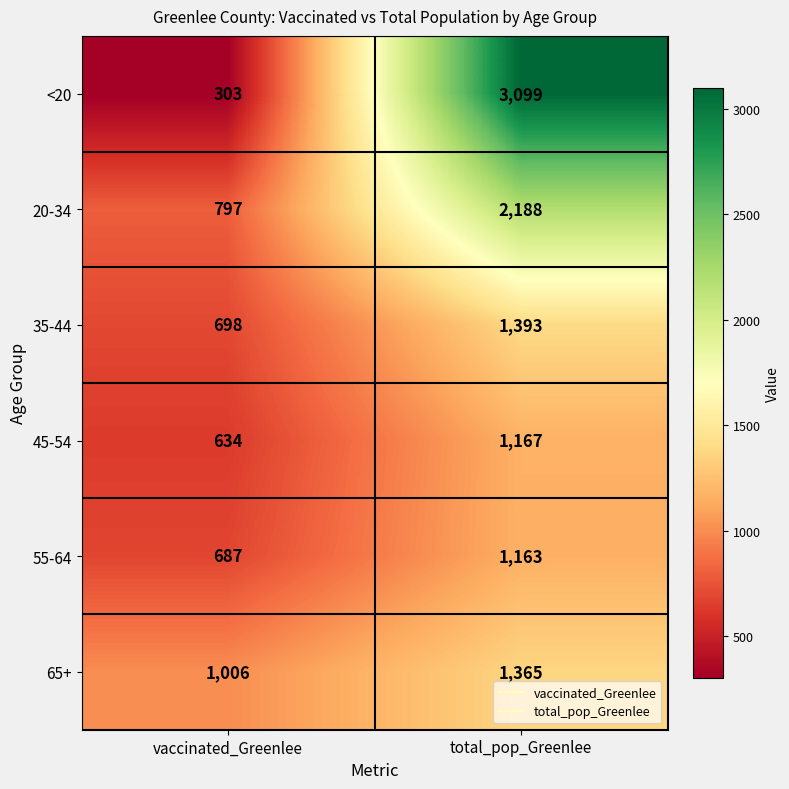

What value does the 45-54 series have at vaccinated_Greenlee?

634